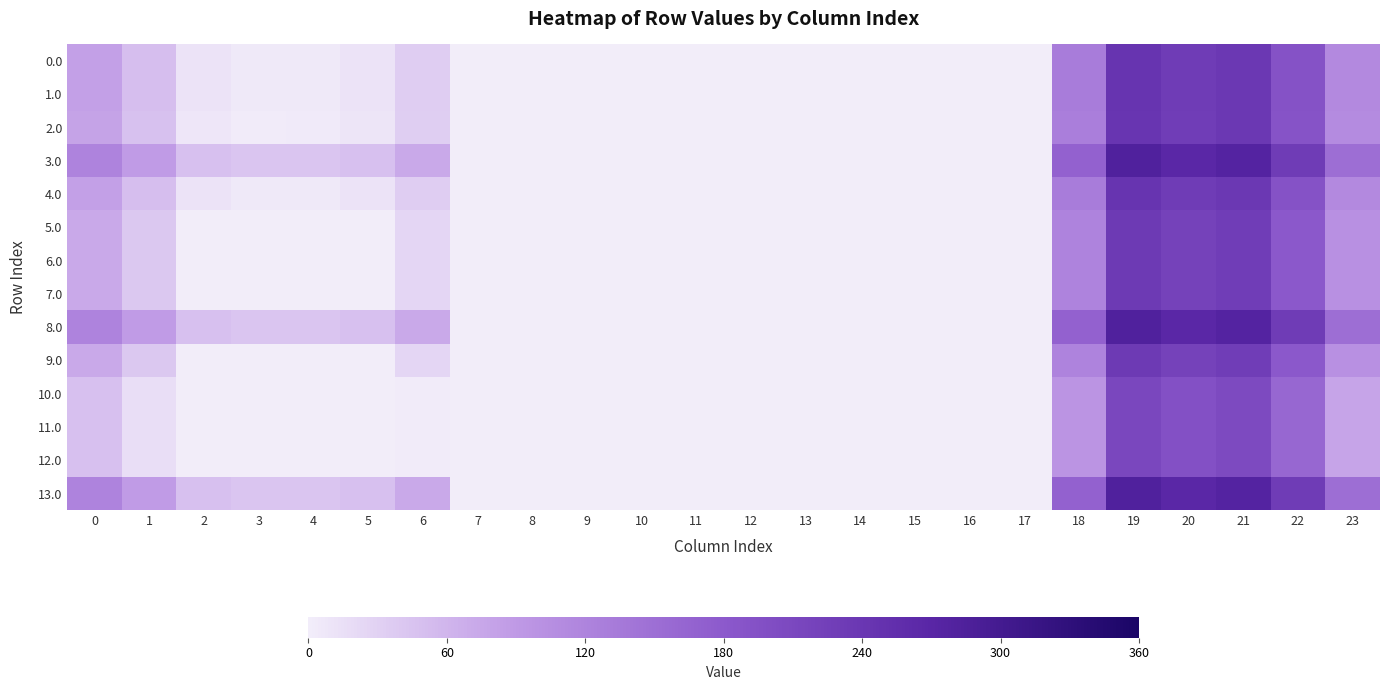

Count the number of categories in the chart.

24